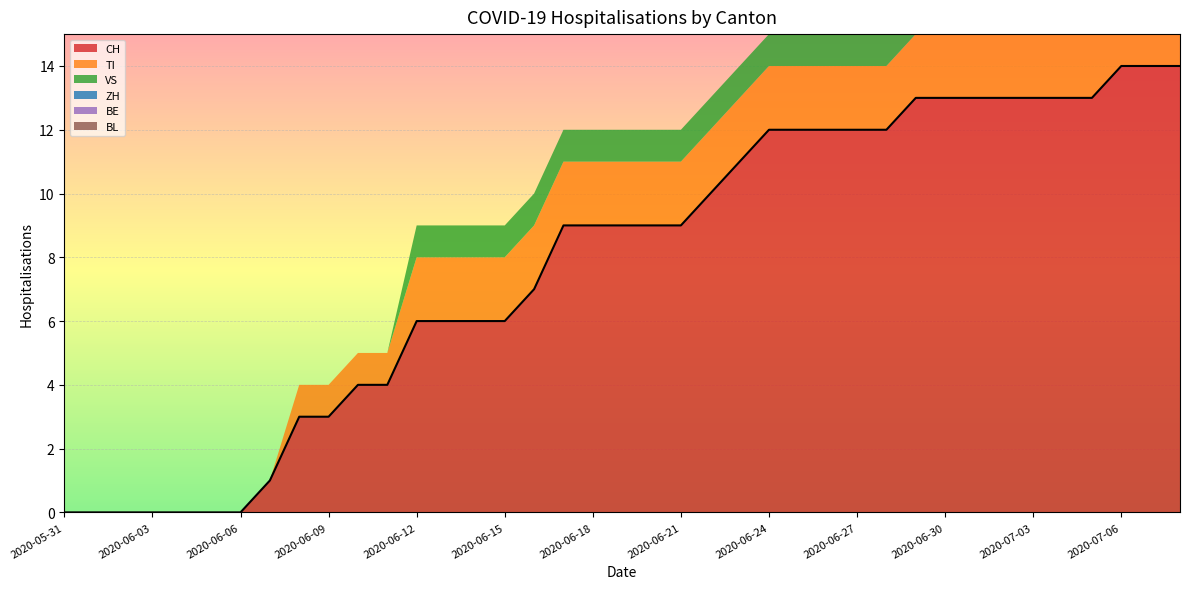

Reading right to left, extract all data points from this chart.

CH: 2020-07-08=14	2020-07-07=14	2020-07-06=14	2020-07-05=13	2020-07-04=13	2020-07-03=13	2020-07-02=13	2020-07-01=13	2020-06-30=13	2020-06-29=13	2020-06-28=12	2020-06-27=12	2020-06-26=12	2020-06-25=12	2020-06-24=12	2020-06-23=11	2020-06-22=10	2020-06-21=9	2020-06-20=9	2020-06-19=9	2020-06-18=9	2020-06-17=9	2020-06-16=7	2020-06-15=6	2020-06-14=6	2020-06-13=6	2020-06-12=6	2020-06-11=4	2020-06-10=4	2020-06-09=3	2020-06-08=3	2020-06-07=1	2020-06-06=0	2020-06-05=0	2020-06-04=0	2020-06-03=0	2020-06-02=0	2020-06-01=0	2020-05-31=0
TI: 2020-07-08=2	2020-07-07=2	2020-07-06=2	2020-07-05=2	2020-07-04=2	2020-07-03=2	2020-07-02=2	2020-07-01=2	2020-06-30=2	2020-06-29=2	2020-06-28=2	2020-06-27=2	2020-06-26=2	2020-06-25=2	2020-06-24=2	2020-06-23=2	2020-06-22=2	2020-06-21=2	2020-06-20=2	2020-06-19=2	2020-06-18=2	2020-06-17=2	2020-06-16=2	2020-06-15=2	2020-06-14=2	2020-06-13=2	2020-06-12=2	2020-06-11=1	2020-06-10=1	2020-06-09=1	2020-06-08=1	2020-06-07=0	2020-06-06=0	2020-06-05=0	2020-06-04=0	2020-06-03=0	2020-06-02=0	2020-06-01=0	2020-05-31=0
VS: 2020-07-08=1	2020-07-07=1	2020-07-06=1	2020-07-05=1	2020-07-04=1	2020-07-03=1	2020-07-02=1	2020-07-01=1	2020-06-30=1	2020-06-29=1	2020-06-28=1	2020-06-27=1	2020-06-26=1	2020-06-25=1	2020-06-24=1	2020-06-23=1	2020-06-22=1	2020-06-21=1	2020-06-20=1	2020-06-19=1	2020-06-18=1	2020-06-17=1	2020-06-16=1	2020-06-15=1	2020-06-14=1	2020-06-13=1	2020-06-12=1	2020-06-11=0	2020-06-10=0	2020-06-09=0	2020-06-08=0	2020-06-07=0	2020-06-06=0	2020-06-05=0	2020-06-04=0	2020-06-03=0	2020-06-02=0	2020-06-01=0	2020-05-31=0
ZH: 2020-07-08=1	2020-07-07=1	2020-07-06=1	2020-07-05=1	2020-07-04=1	2020-07-03=1	2020-07-02=1	2020-07-01=1	2020-06-30=1	2020-06-29=1	2020-06-28=0	2020-06-27=0	2020-06-26=0	2020-06-25=0	2020-06-24=0	2020-06-23=0	2020-06-22=0	2020-06-21=0	2020-06-20=0	2020-06-19=0	2020-06-18=0	2020-06-17=0	2020-06-16=0	2020-06-15=0	2020-06-14=0	2020-06-13=0	2020-06-12=0	2020-06-11=0	2020-06-10=0	2020-06-09=0	2020-06-08=0	2020-06-07=0	2020-06-06=0	2020-06-05=0	2020-06-04=0	2020-06-03=0	2020-06-02=0	2020-06-01=0	2020-05-31=0
BE: 2020-07-08=0	2020-07-07=0	2020-07-06=0	2020-07-05=0	2020-07-04=0	2020-07-03=0	2020-07-02=0	2020-07-01=0	2020-06-30=0	2020-06-29=0	2020-06-28=0	2020-06-27=0	2020-06-26=0	2020-06-25=0	2020-06-24=0	2020-06-23=0	2020-06-22=0	2020-06-21=0	2020-06-20=0	2020-06-19=0	2020-06-18=0	2020-06-17=0	2020-06-16=0	2020-06-15=0	2020-06-14=0	2020-06-13=0	2020-06-12=0	2020-06-11=0	2020-06-10=0	2020-06-09=0	2020-06-08=0	2020-06-07=0	2020-06-06=0	2020-06-05=0	2020-06-04=0	2020-06-03=0	2020-06-02=0	2020-06-01=0	2020-05-31=0
BL: 2020-07-08=0	2020-07-07=0	2020-07-06=0	2020-07-05=0	2020-07-04=0	2020-07-03=0	2020-07-02=0	2020-07-01=0	2020-06-30=0	2020-06-29=0	2020-06-28=0	2020-06-27=0	2020-06-26=0	2020-06-25=0	2020-06-24=0	2020-06-23=0	2020-06-22=0	2020-06-21=0	2020-06-20=0	2020-06-19=0	2020-06-18=0	2020-06-17=0	2020-06-16=0	2020-06-15=0	2020-06-14=0	2020-06-13=0	2020-06-12=0	2020-06-11=0	2020-06-10=0	2020-06-09=0	2020-06-08=0	2020-06-07=0	2020-06-06=0	2020-06-05=0	2020-06-04=0	2020-06-03=0	2020-06-02=0	2020-06-01=0	2020-05-31=0